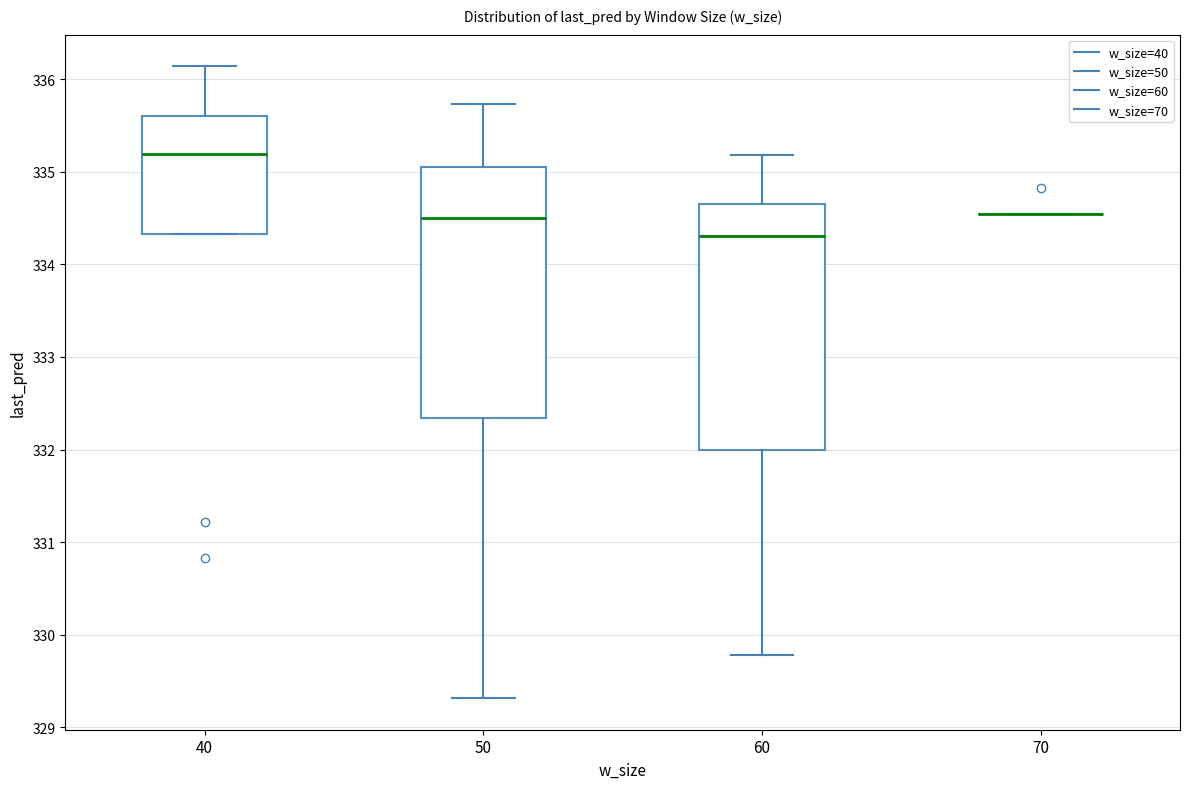

Reading left to right, read every box against the y-axis: the position of its median line, the range the box covers, and the ends of its whiskers. The values are not printed on the chart, so give them approximately, as read against the axis.

40: median 335.2, box 334.3 to 335.6, whiskers 334.3 to 336.1
50: median 334.5, box 332.3 to 335.1, whiskers 329.3 to 335.7
60: median 334.3, box 332.0 to 334.7, whiskers 329.8 to 335.2
70: box collapsed to a line at 334.5, whiskers 334.5 to 334.5